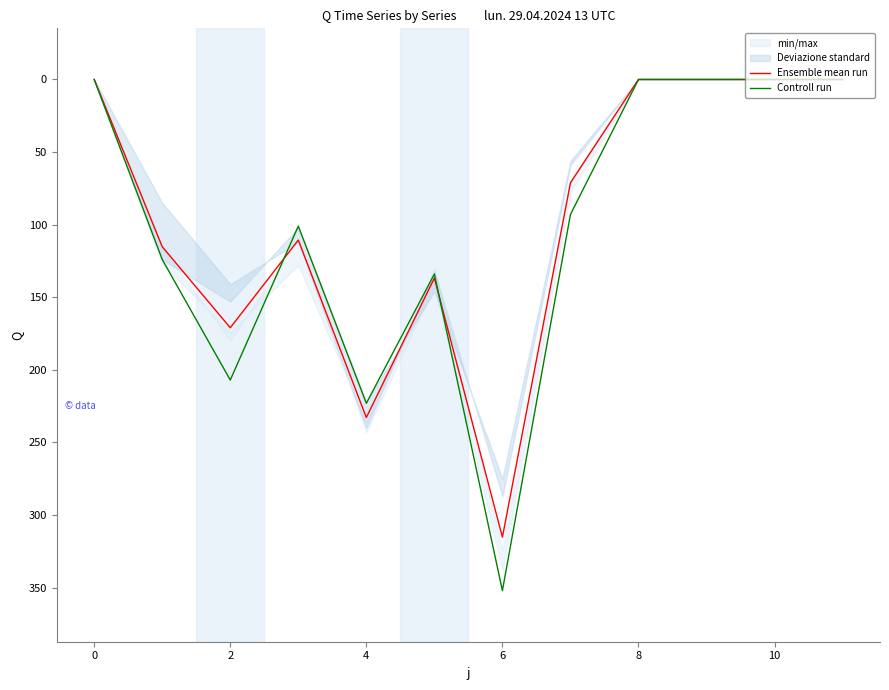

Is the value of Ensemble mean run at 8 greater than the value of Controll run at 2?

No